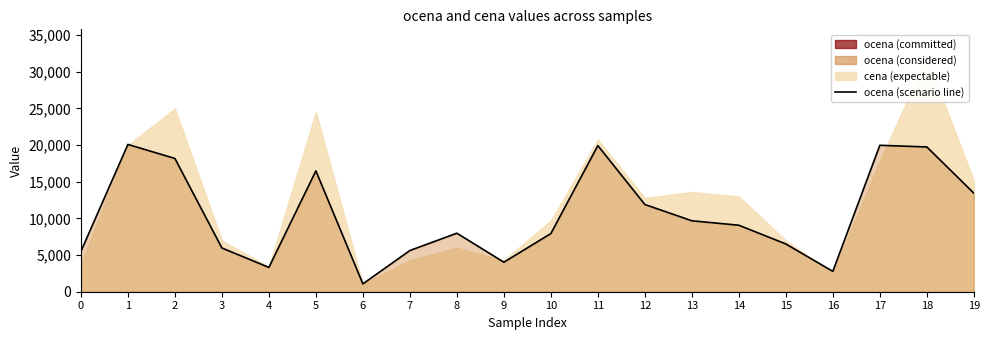

Reading left to right, what are all the values shown in this chart?

5498.0	20085.8	18175.8	5966.6	3317.0	16485.8	1072.0	5620.0	7981.6	4025.8	7931.8	19930.0	11896.0	9675.8	9068.0	6514.0	2778.0	19971.4	19745.8	13446.0